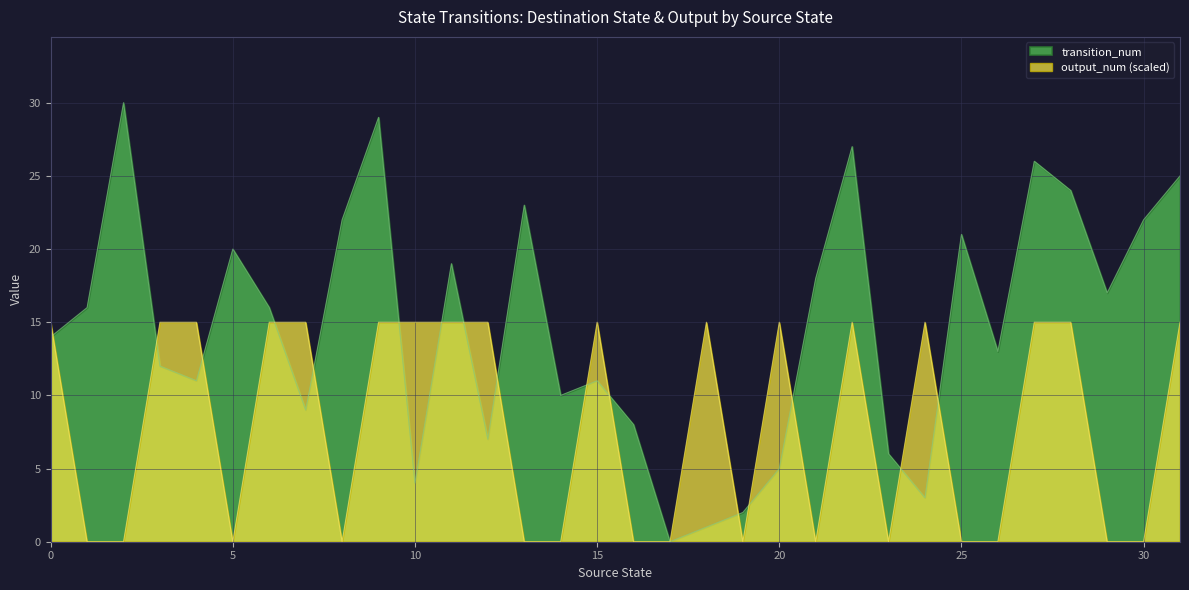

Reading left to right, extract all data points from this chart.

transition_num: 0=14	1=16	2=30	3=12	4=11	5=20	6=16	7=9	8=22	9=29	10=4	11=19	12=7	13=23	14=10	15=11	16=8	17=0	18=1	19=2	20=5	21=18	22=27	23=6	24=3	25=21	26=13	27=26	28=24	29=17	30=22	31=25
output_num: 0=15	1=0	2=0	3=15	4=15	5=0	6=15	7=15	8=0	9=15	10=15	11=15	12=15	13=0	14=0	15=15	16=0	17=0	18=15	19=0	20=15	21=0	22=15	23=0	24=15	25=0	26=0	27=15	28=15	29=0	30=0	31=15